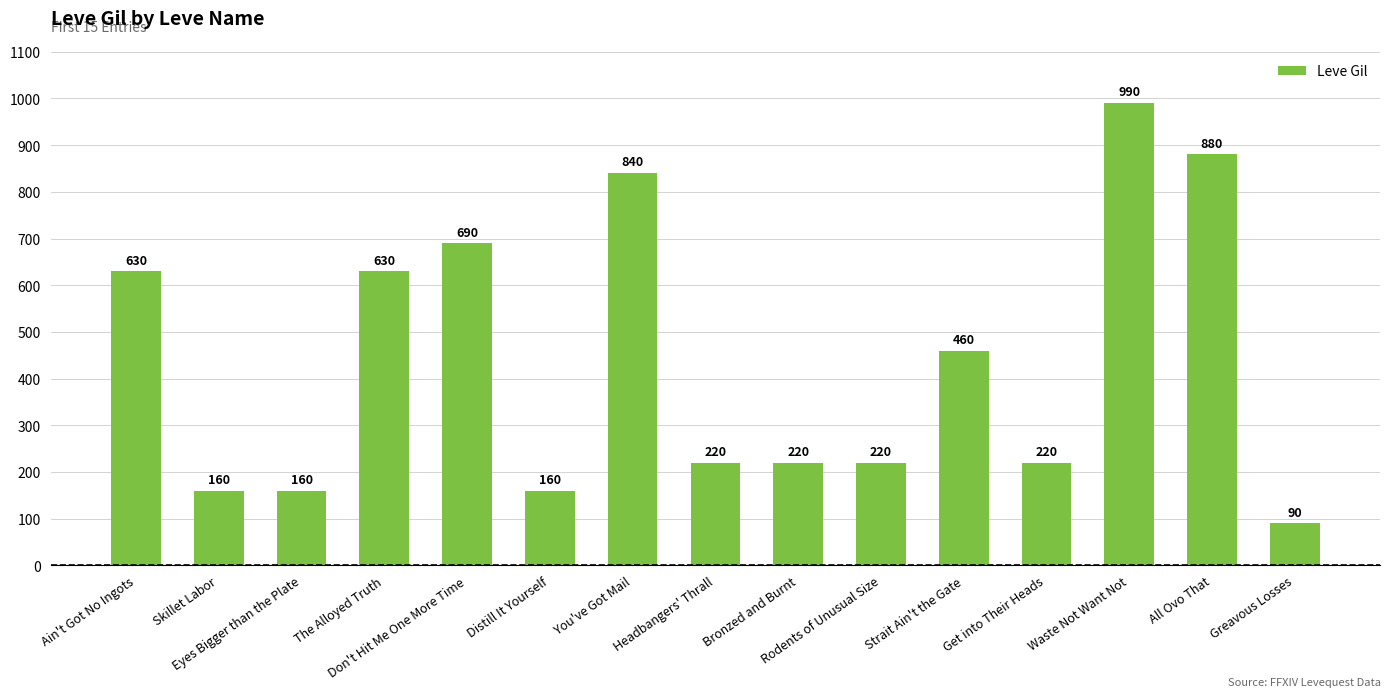

How many series are shown in this chart?

1